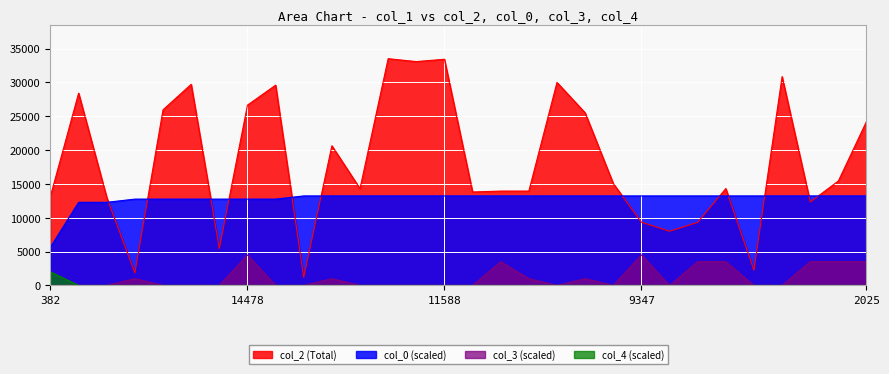

True or false: col_3 and col_4 cross at least once.

False